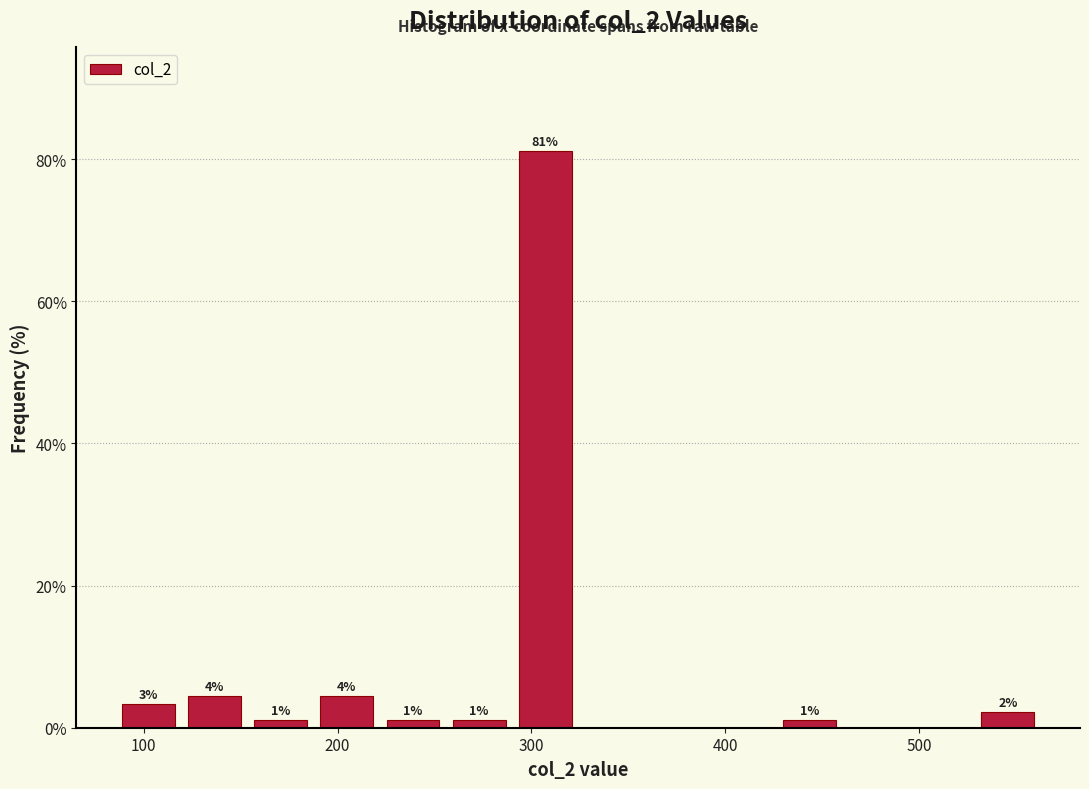

Around what value on the x-axis is the tallest bar? Give the approximate position of its centre, as read against the axis.

310